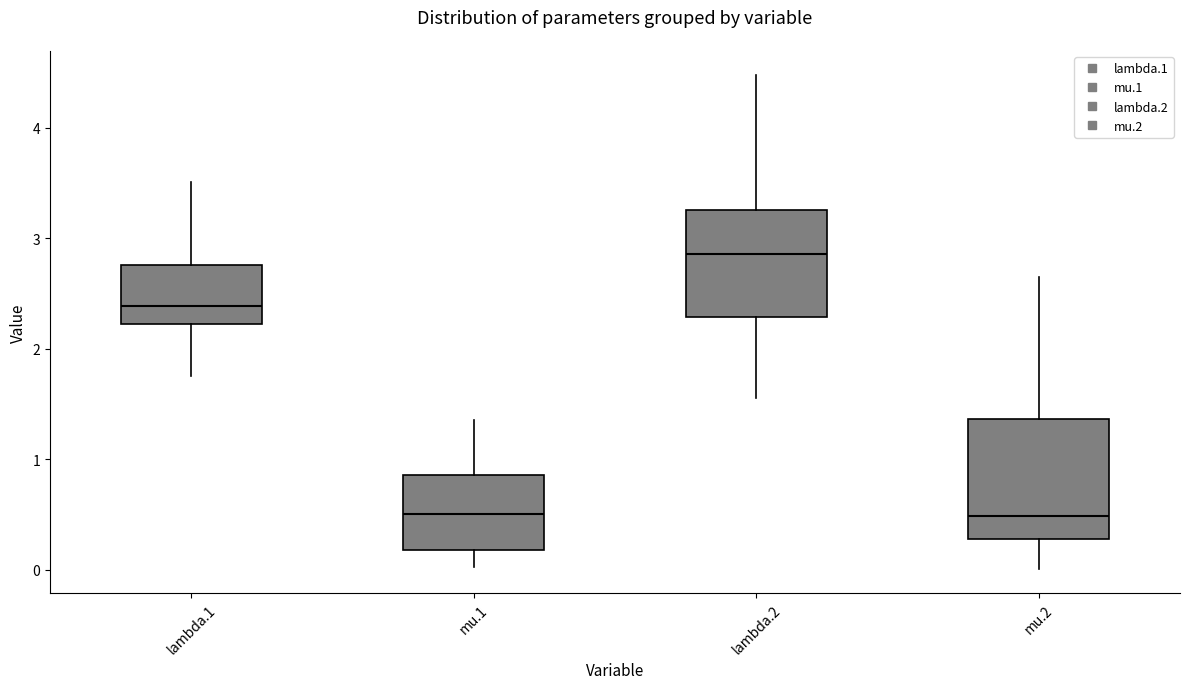

Which box has the highest median line?

lambda.2